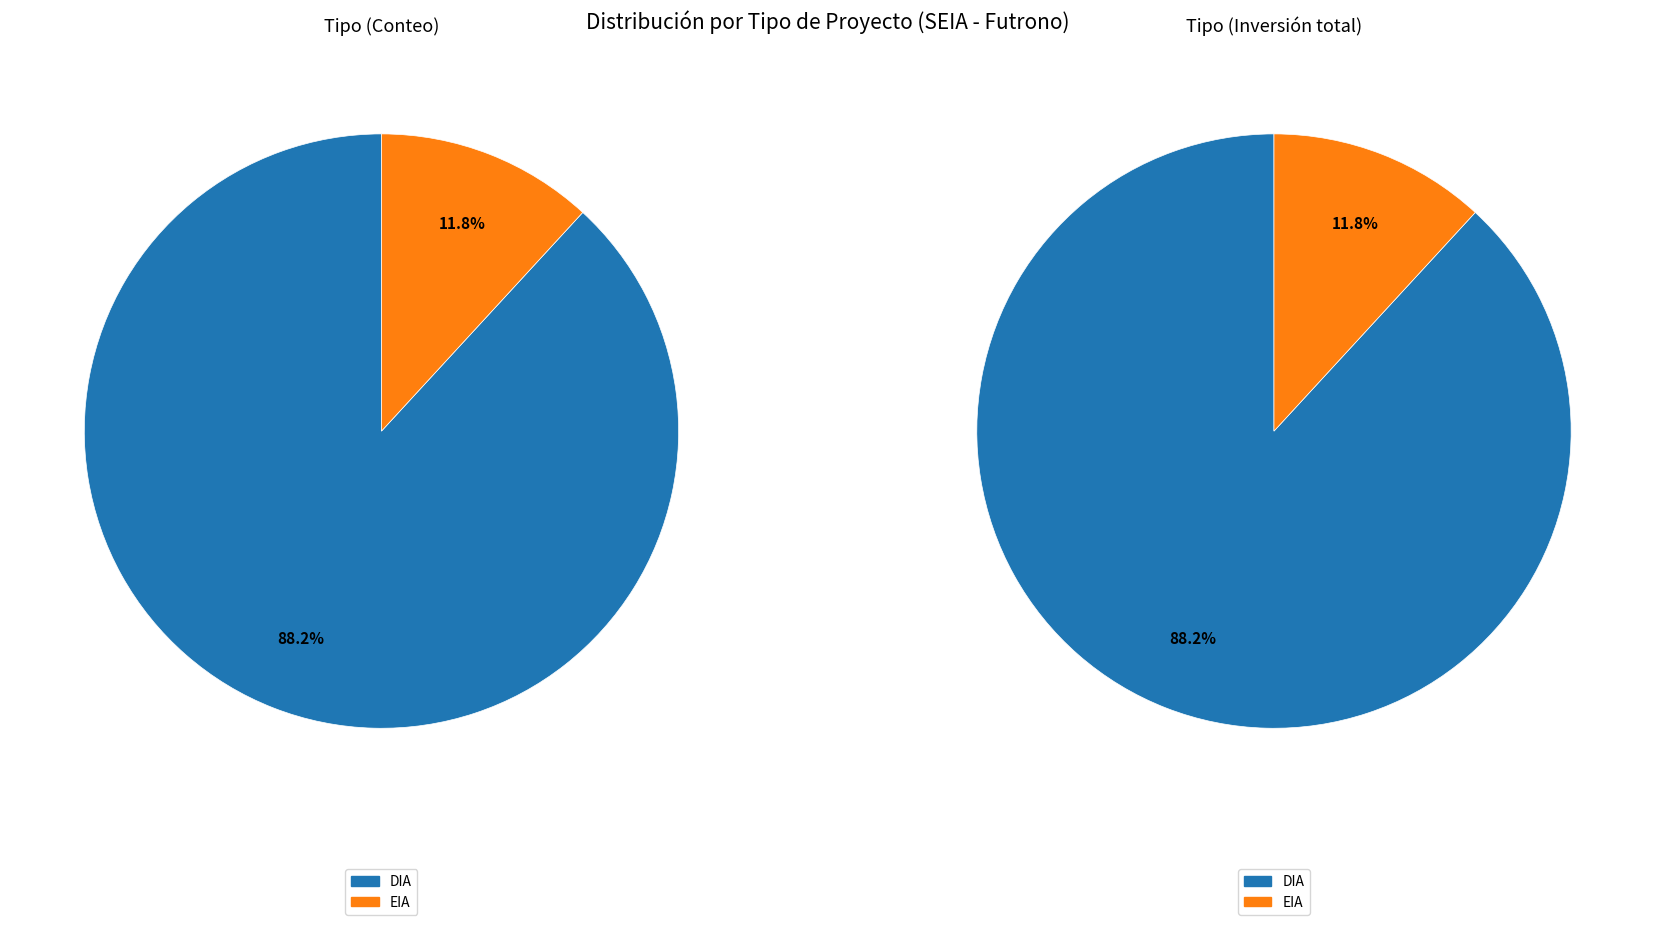

Rank the categories by value from lowest to highest.

EIA, DIA